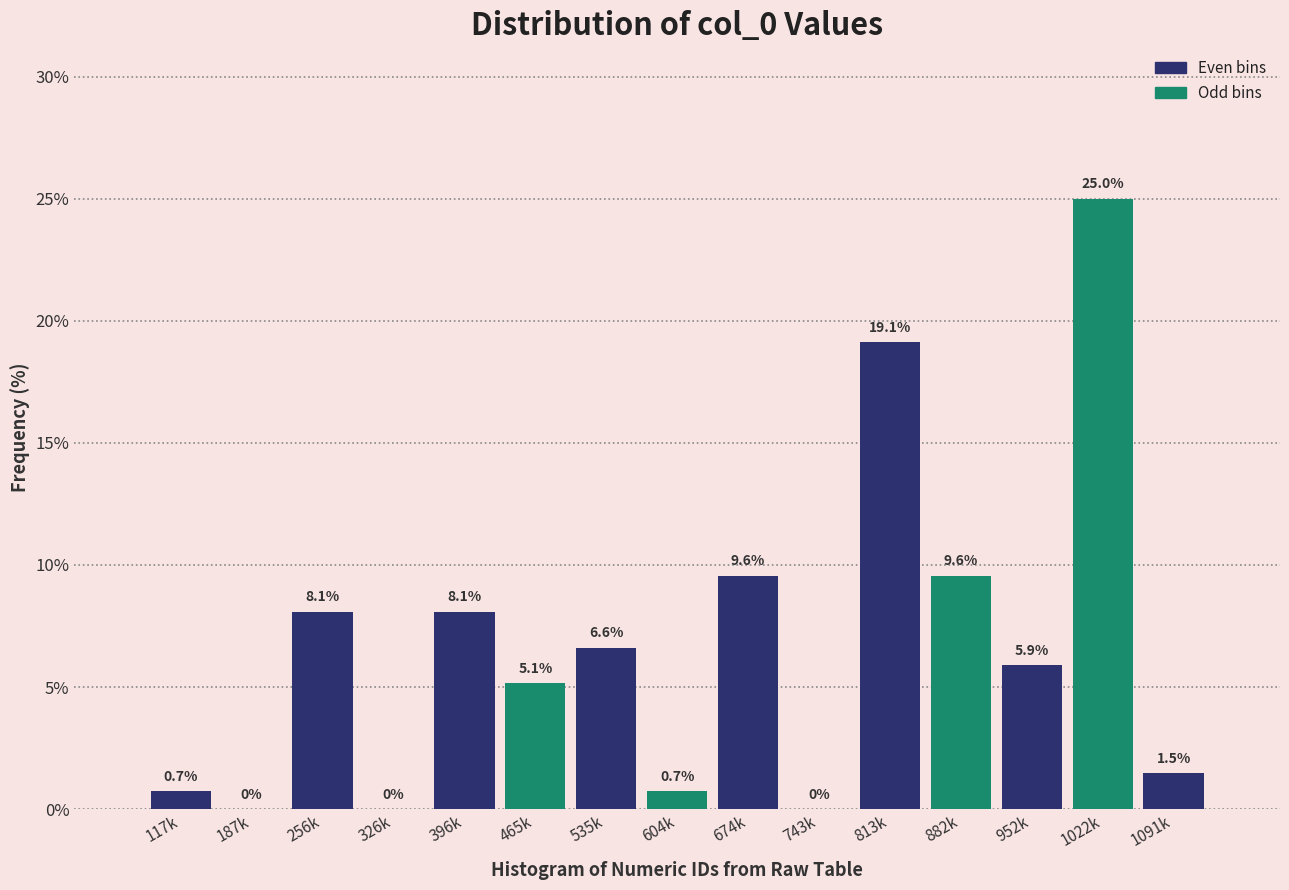

Reading left to right, list all the values displayed in this chart.

117k=0.7	187k=0.0	256k=8.1	326k=0.0	396k=8.1	465k=5.1	535k=6.6	604k=0.7	674k=9.6	743k=0.0	813k=19.1	882k=9.6	952k=5.9	1022k=25.0	1091k=1.5